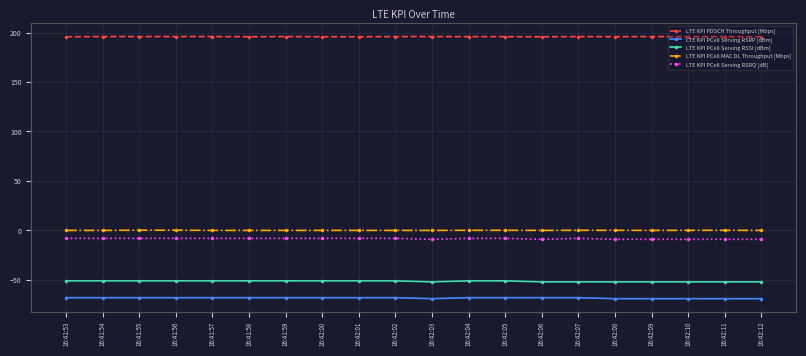

The LTE KPI PCell Serving RSRQ [dB] series shows -8.0 at 16:41:56. True or false?

True